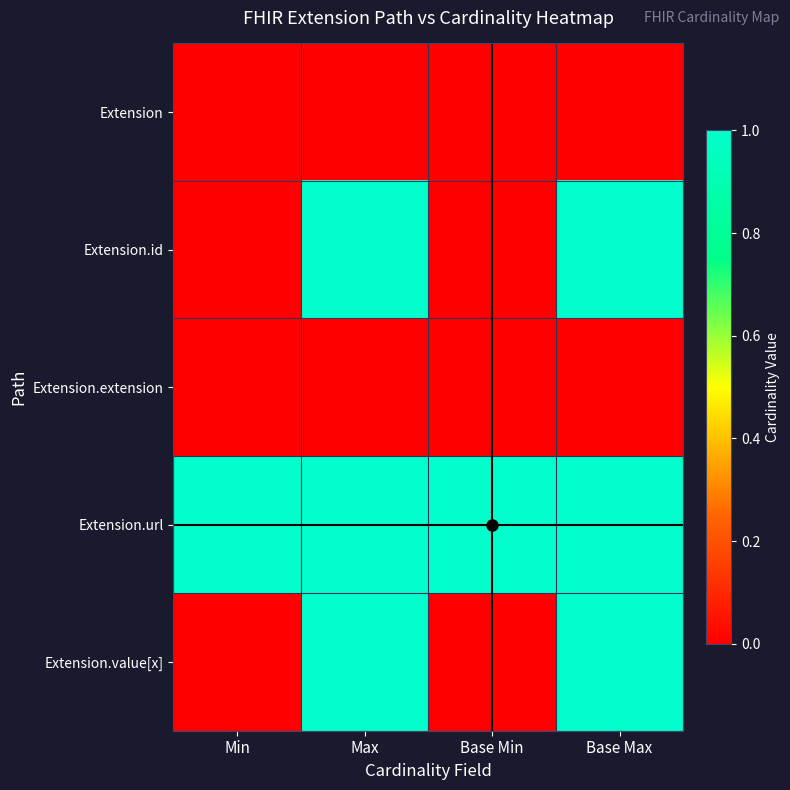

At Min, list the series in order from smallest to largest.

Extension, Extension.id, Extension.extension, Extension.value[x], Extension.url